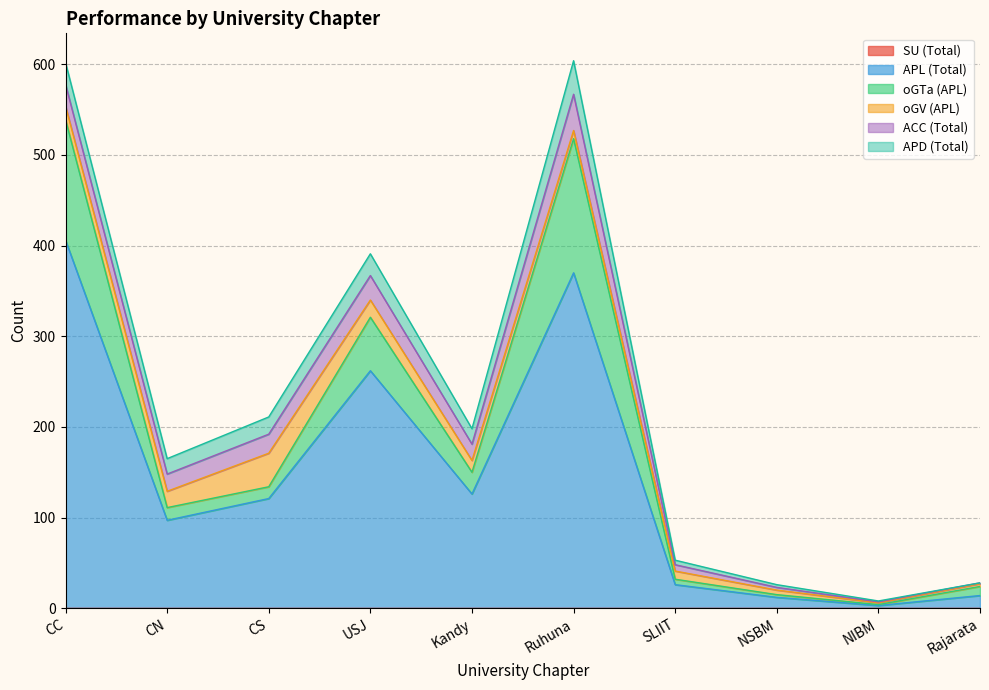

True or false: oGTa (APL) and SU (Total) intersect in this chart.

False